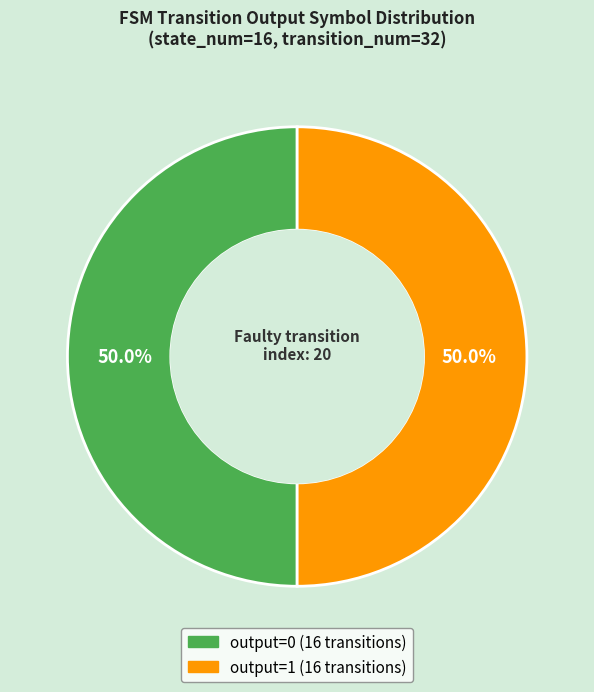

Approximately how many times larger is the value at output=0 compared to output=1?

1.0